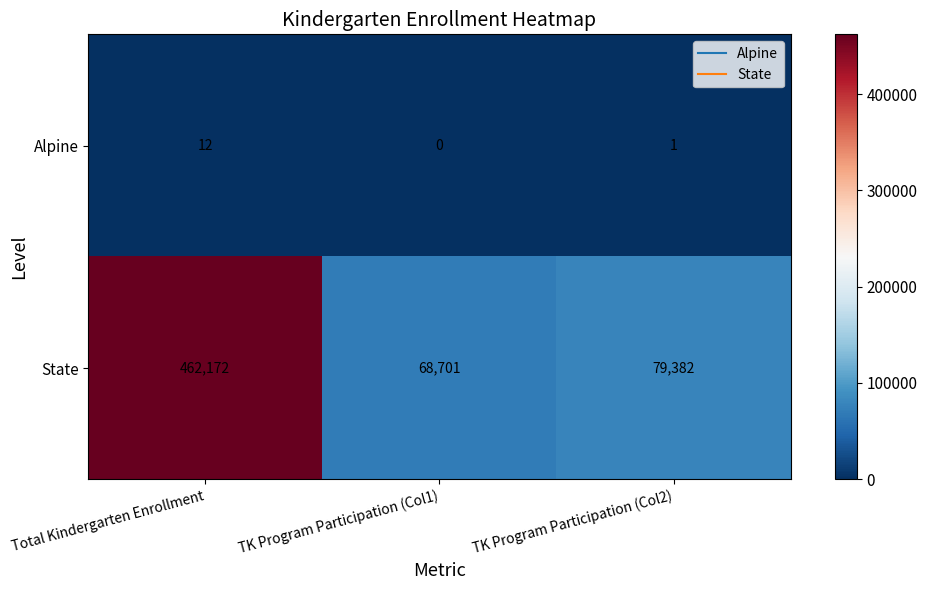

What is the difference between the State values at TK Program Participation (Col2) and TK Program Participation (Col1)?

10681